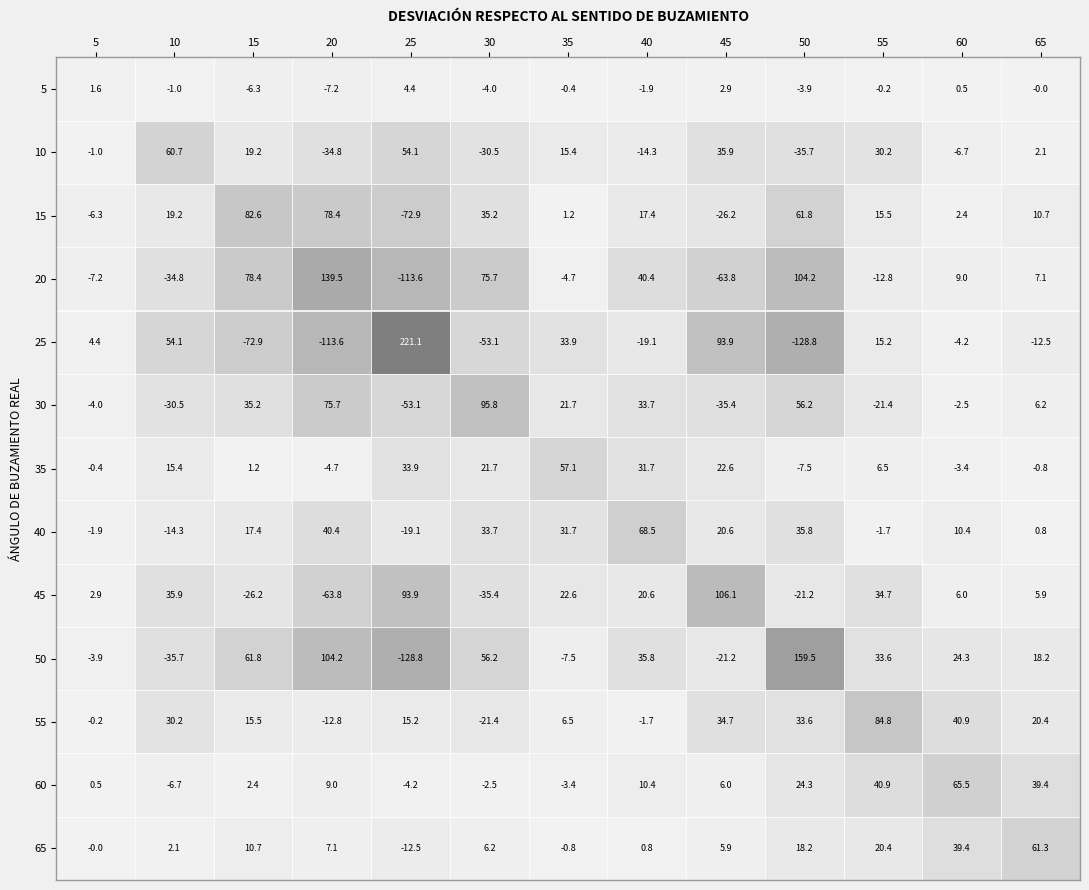

Rank the series at 10 from highest to lowest value.

10, 25, 45, 55, 15, 35, 65, 5, 60, 40, 30, 20, 50